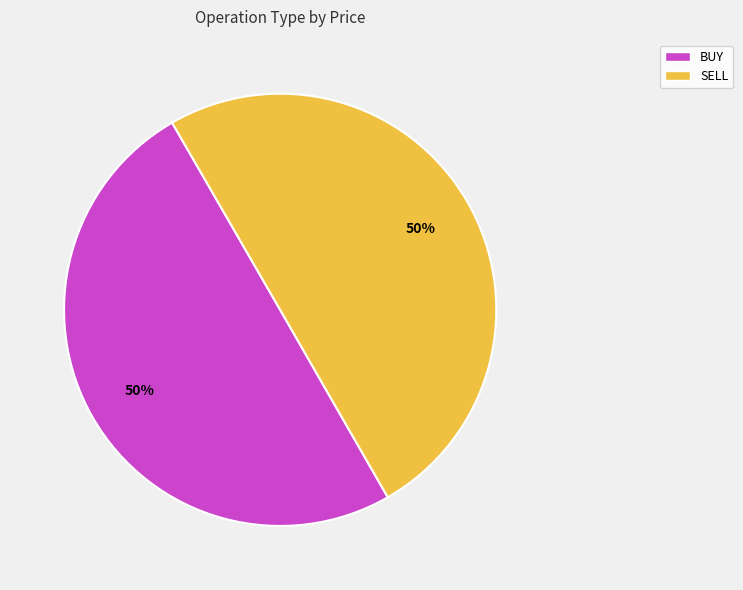

Approximately how many times larger is the value at SELL compared to BUY?

1.0